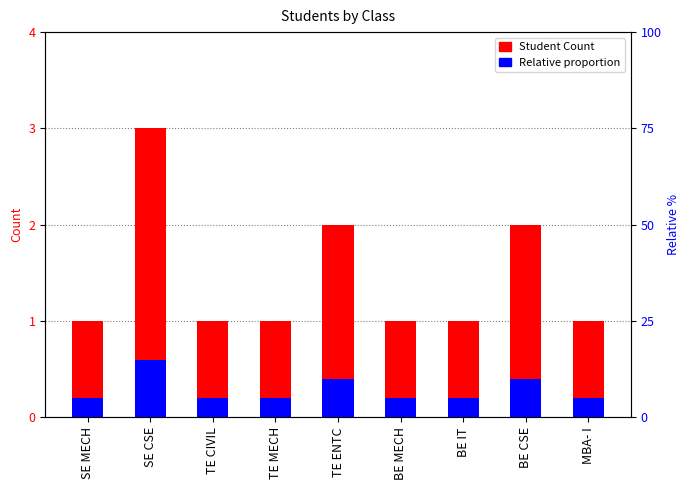

What is the value of the Student Count bar at the 8th from the left?

2.0